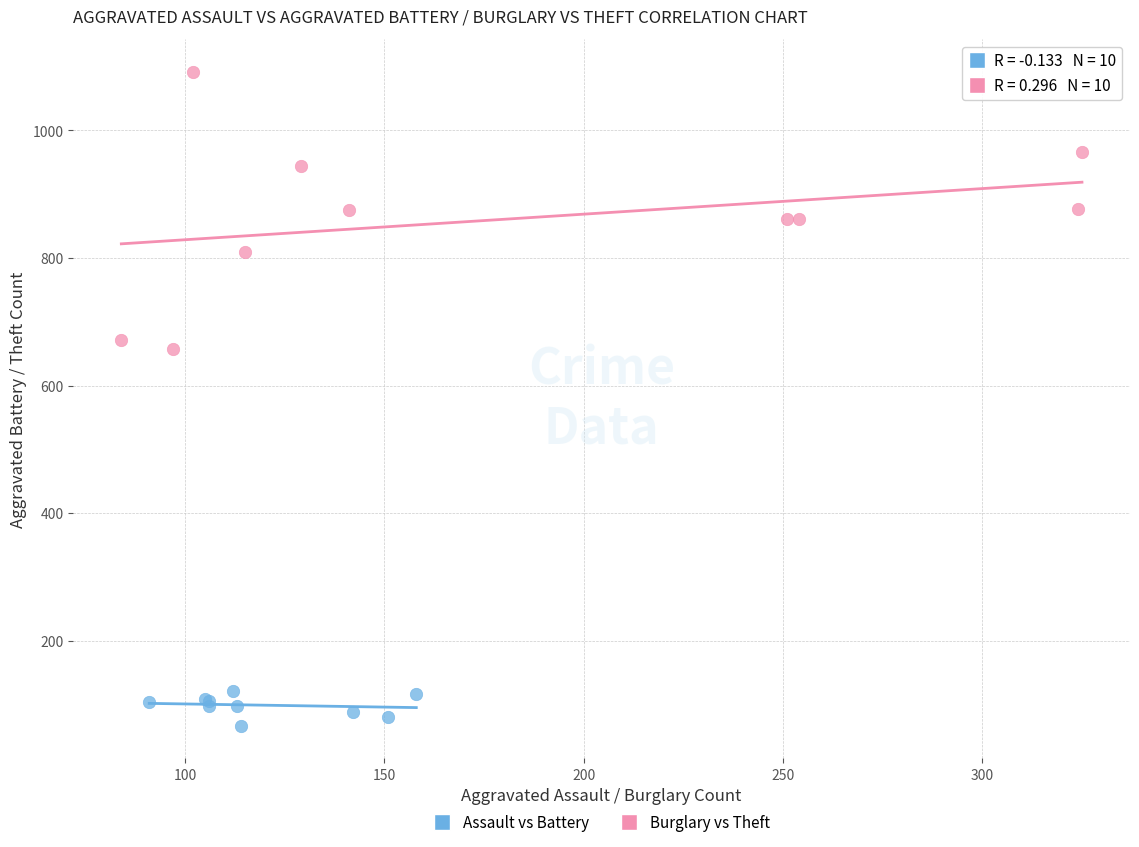

Which series reaches the maximum Y coordinate?

Burglary vs Theft